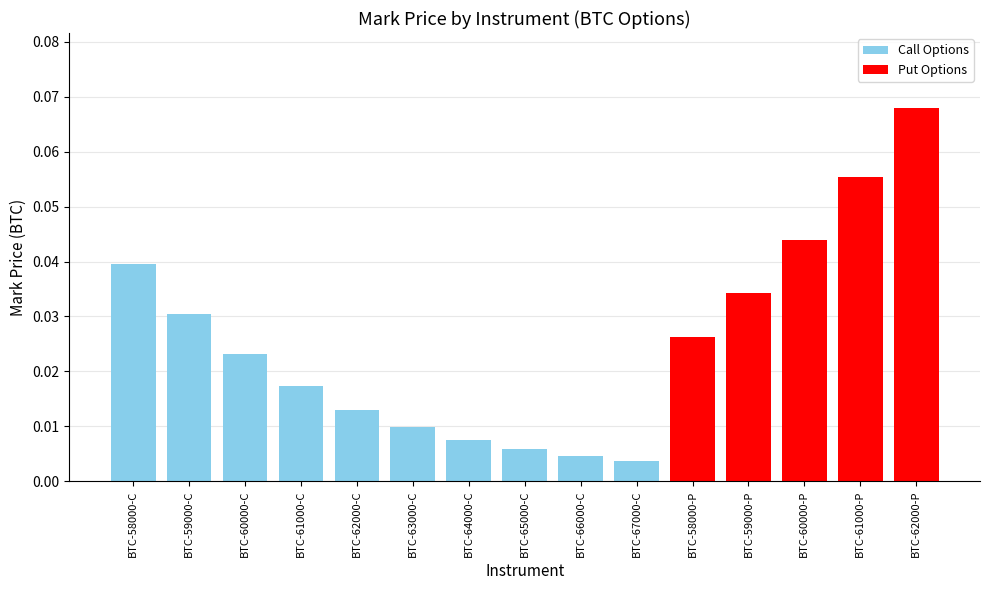

Is it true that the value at BTC-58000-C is 0.1?

False